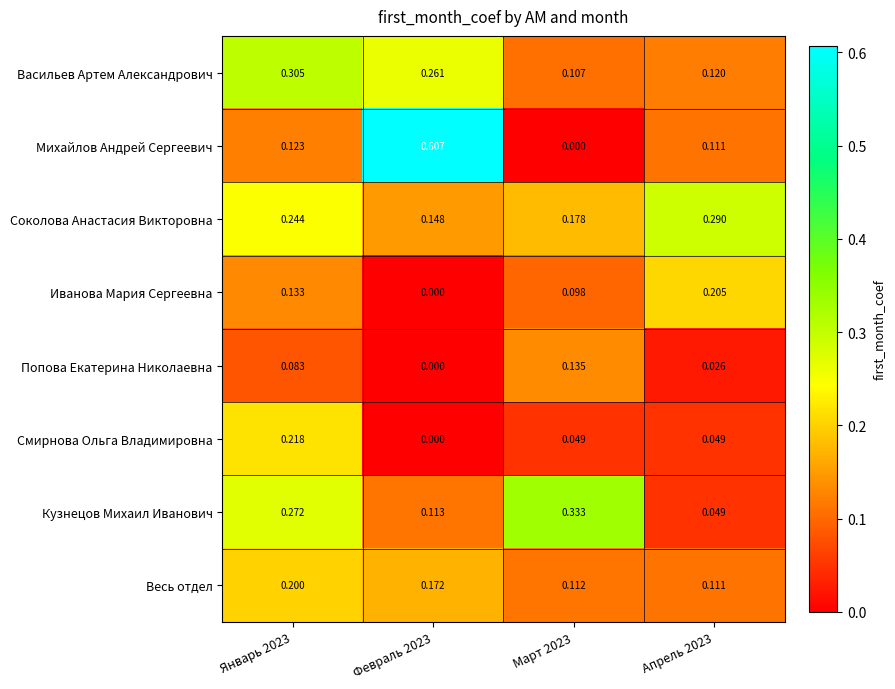

Which series changed the most between Февраль 2023 and Апрель 2023?

Михайлов Андрей Сергеевич